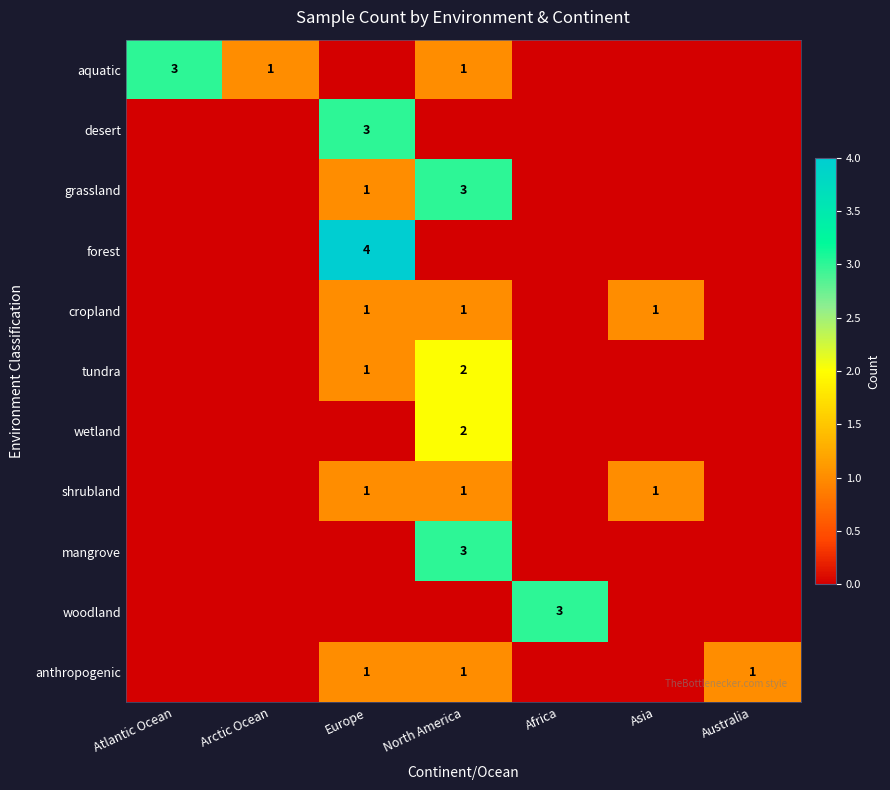

The value of tundra at North America is 3. True or false?

False